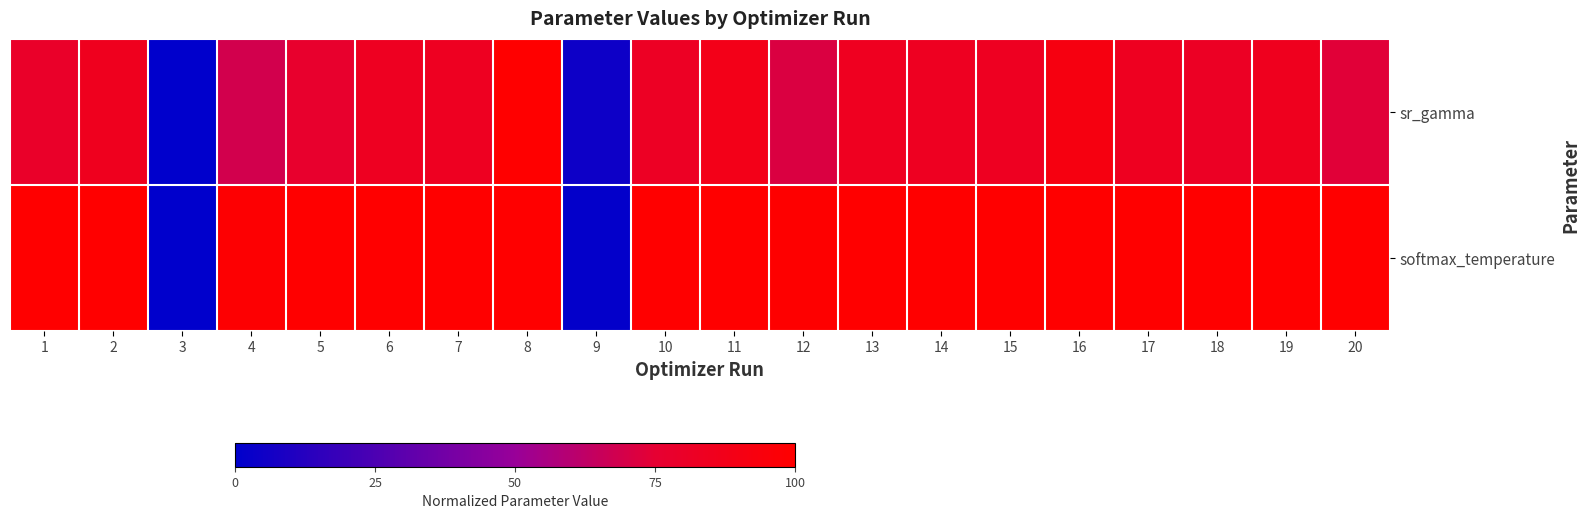

Which series changed the most between 5 and 19?

sr_gamma